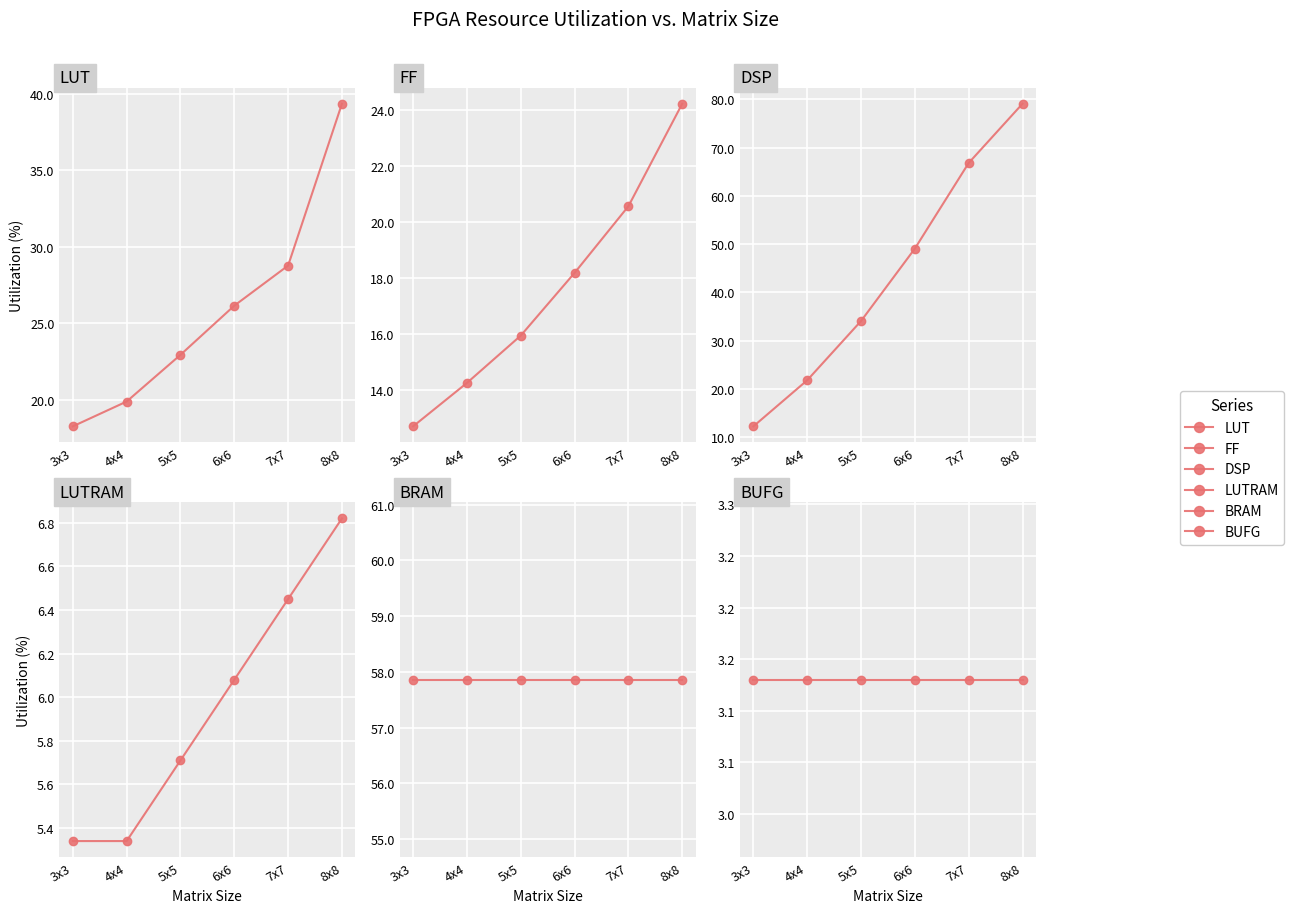

Which series has the largest range (max minus min)?

DSP